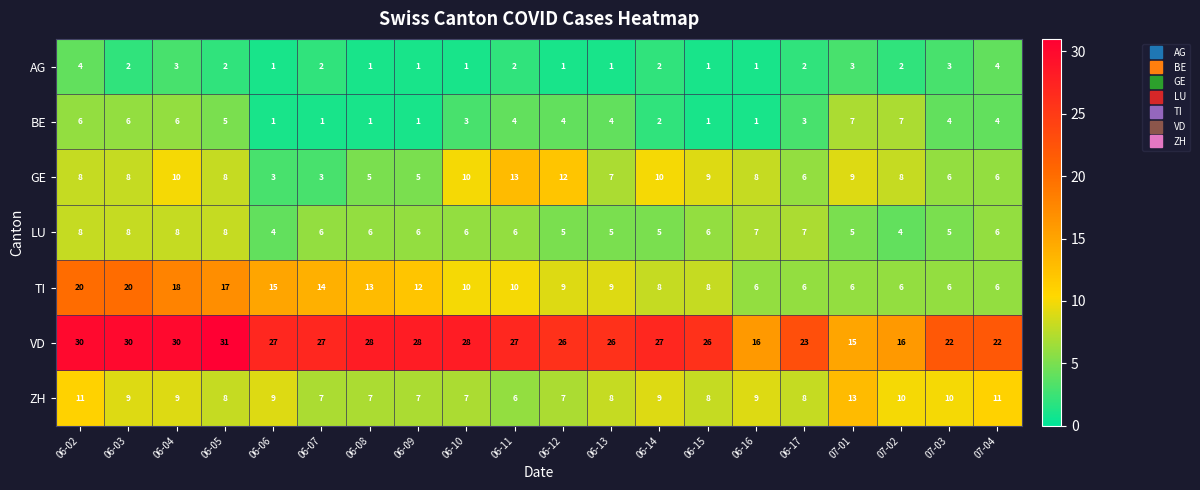

What is the sum of all AG values?

39